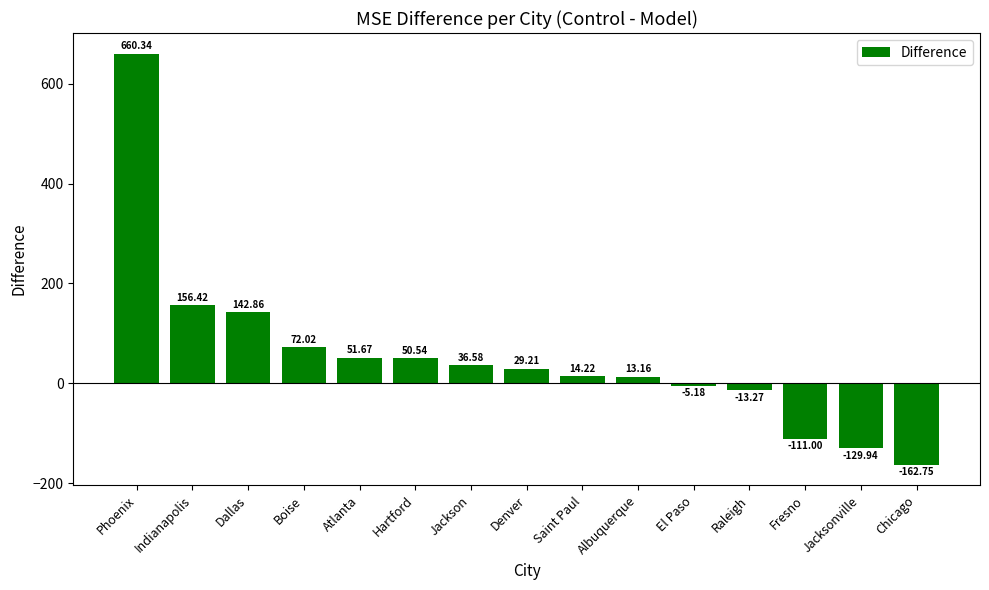

What is the sum of all values?

804.9